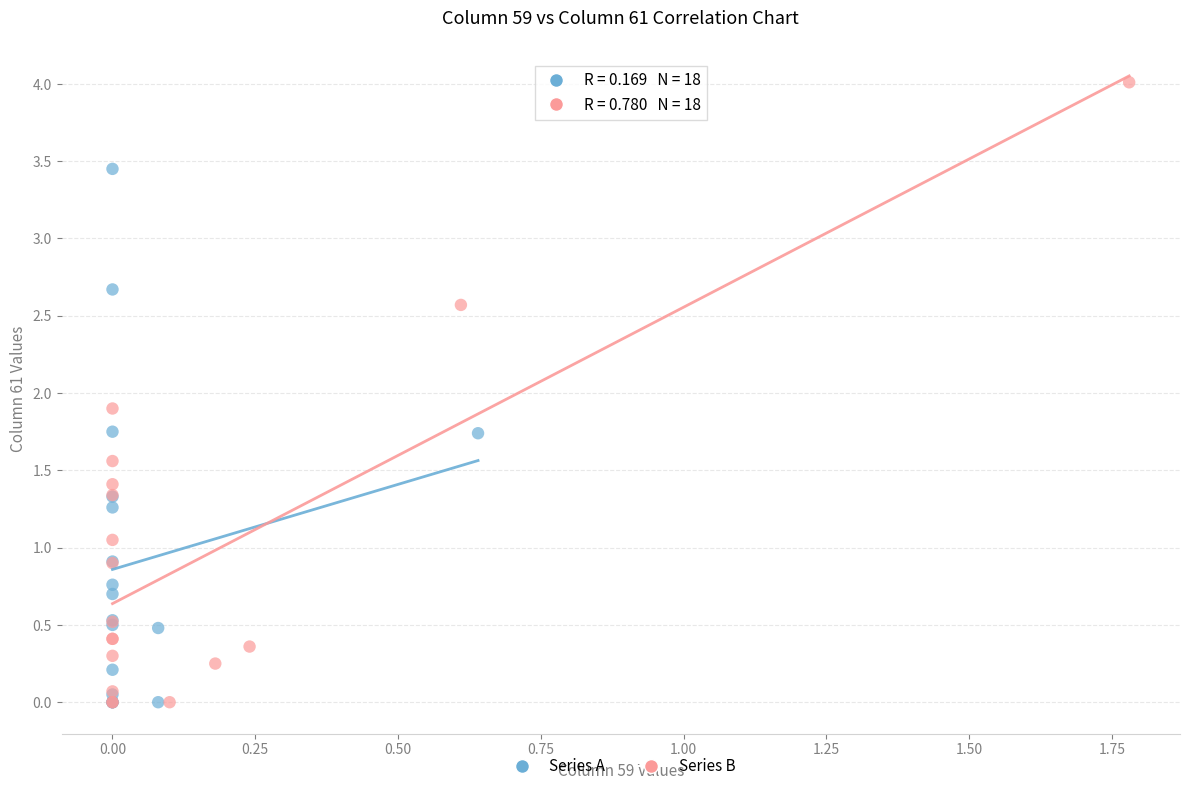

Which series reaches the maximum Y coordinate?

Series B